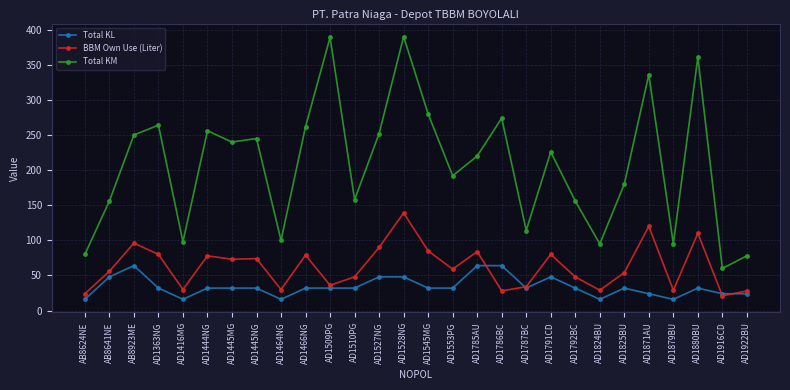

What is the value of the Total KL point at the 26th from the left?

32